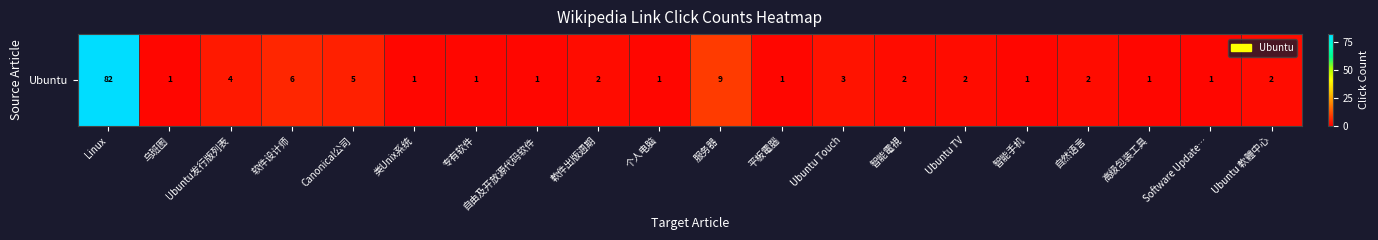

Which has a higher value, 乌班图 or 平板電腦?

乌班图